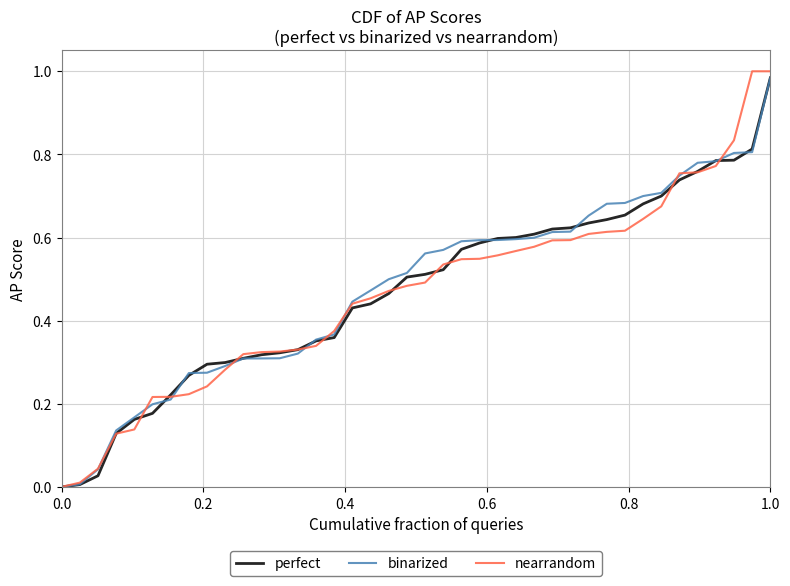

Which series has the largest range (max minus min)?

nearrandom